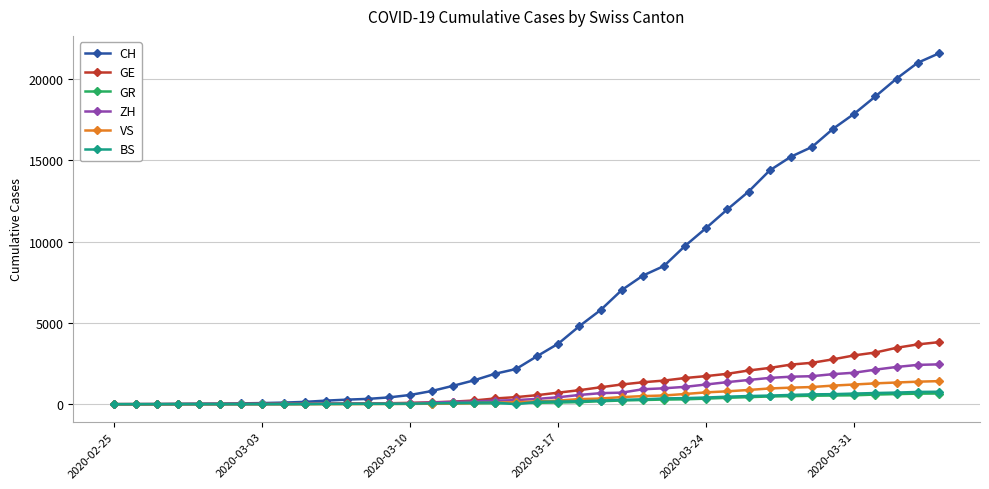

What is the greatest value displayed?

21583